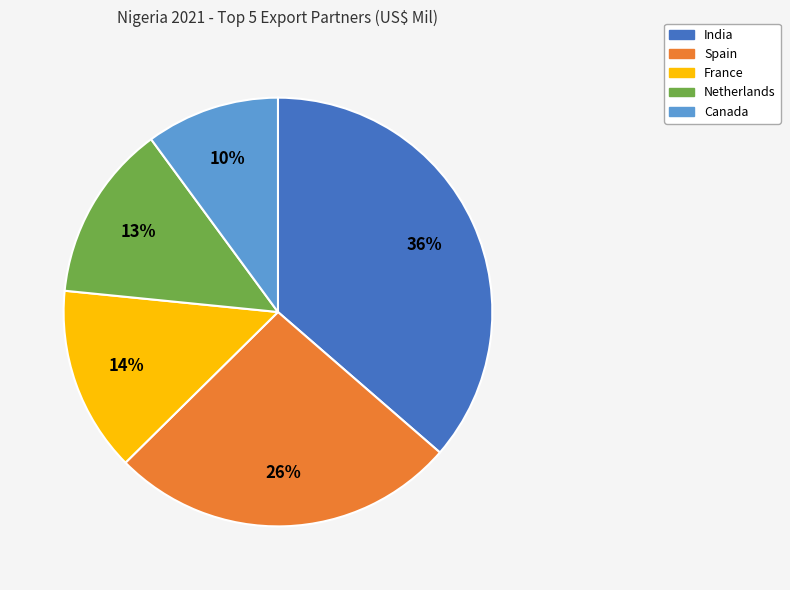

How many slices are in this pie chart?

5